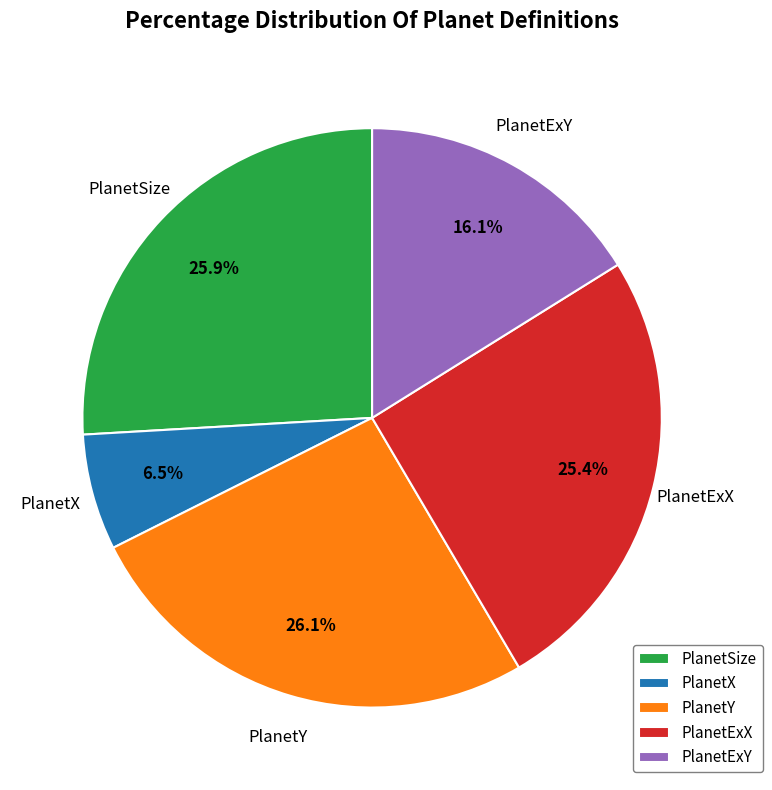

What percentage do PlanetSize and PlanetY together represent?

52.0%